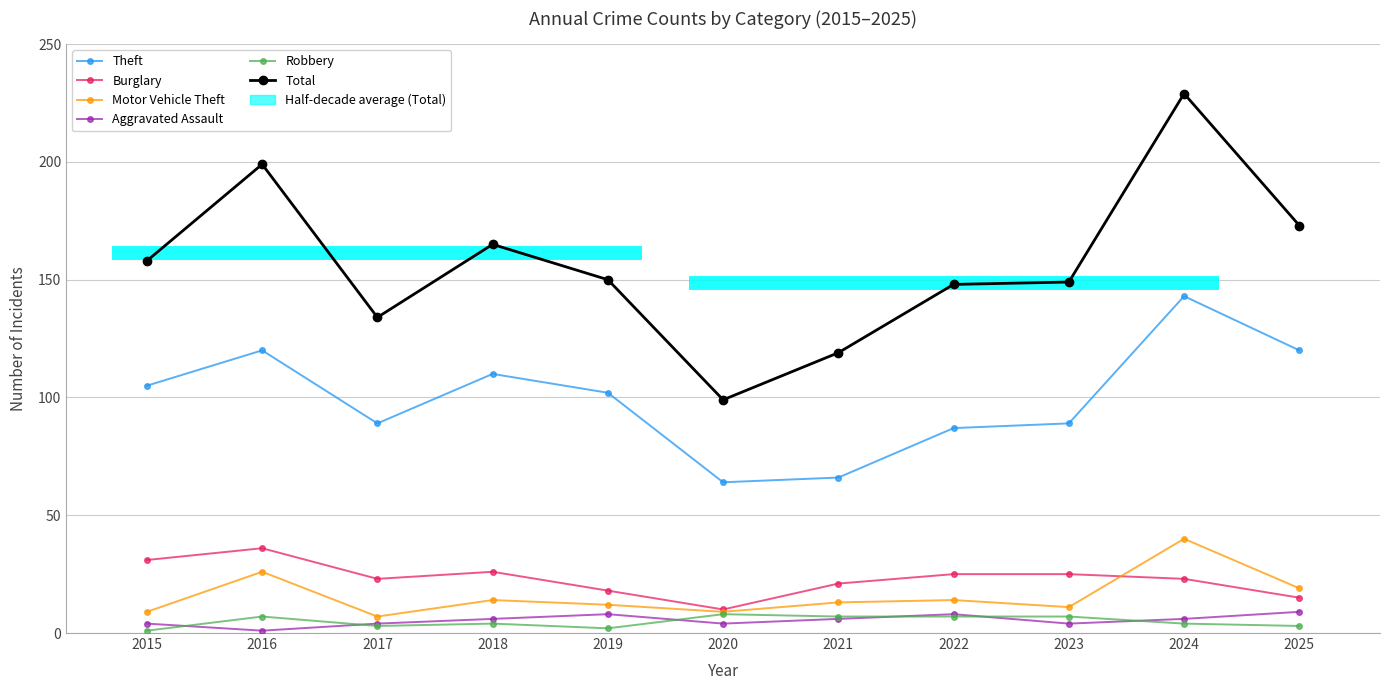

Reading left to right, list all the values displayed in this chart.

Theft: 105	120	89	110	102	64	66	87	89	143	120
Burglary: 31	36	23	26	18	10	21	25	25	23	15
Motor Vehicle Theft: 9	26	7	14	12	9	13	14	11	40	19
Aggravated Assault: 4	1	4	6	8	4	6	8	4	6	9
Robbery: 1	7	3	4	2	8	7	7	7	4	3
Total: 158	199	134	165	150	99	119	148	149	229	173